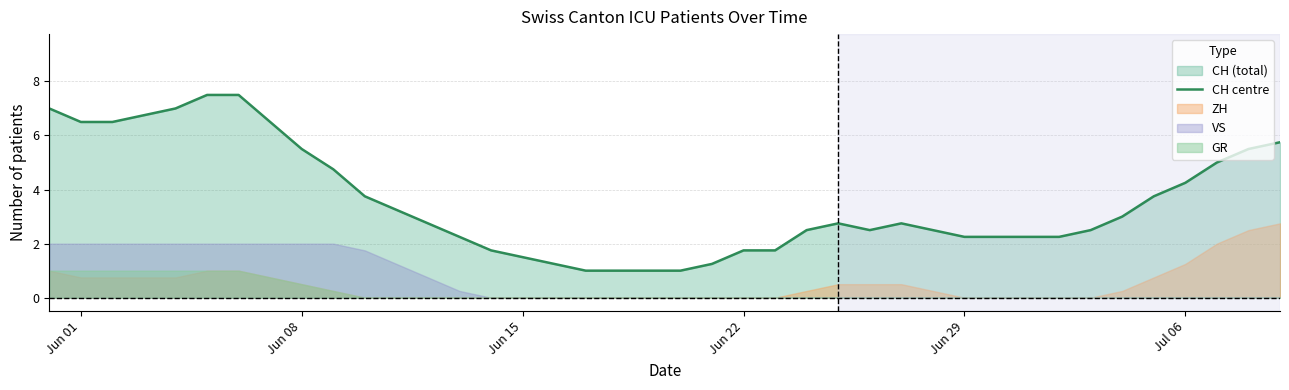

What is the lowest value of the CH centre series?

1.0